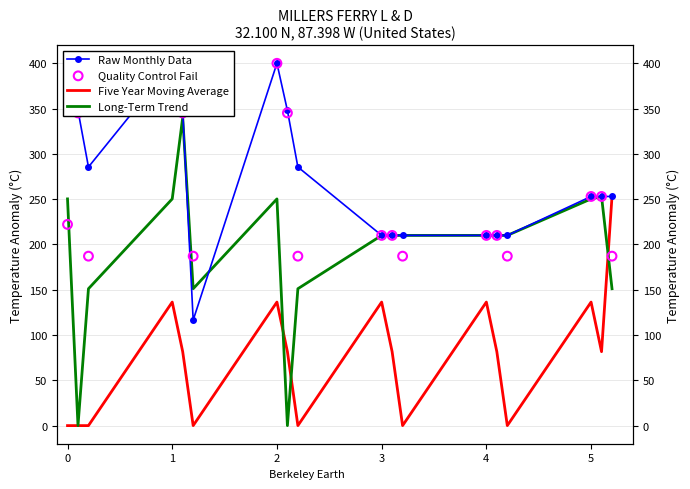

Which series contains the highest Y value?

Raw Monthly Data